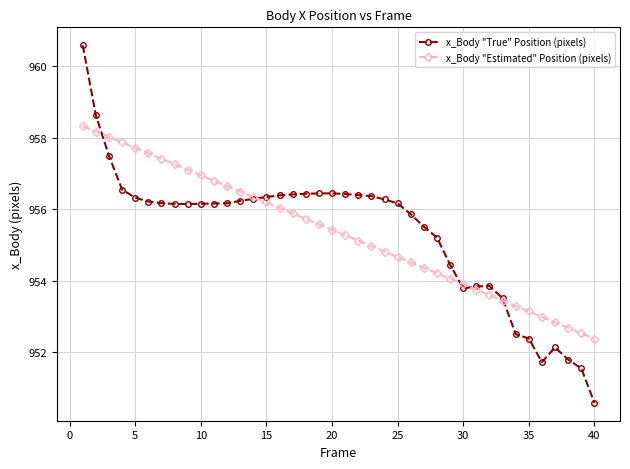

Which series has the largest range (max minus min)?

x_Body "True" Position (pixels)